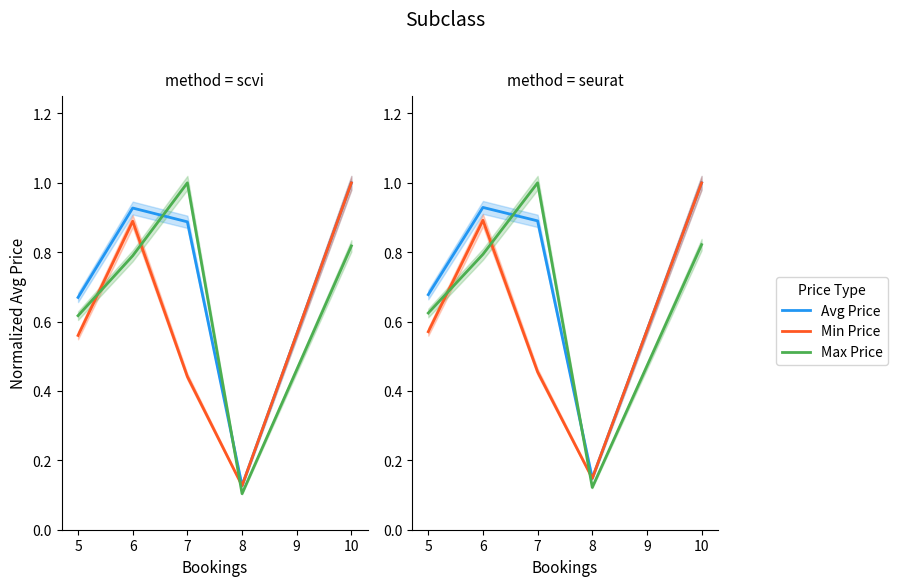

Reading right to left, what are all the values shown in this chart?

Avg Price: 1.0	0.1	0.9	0.9	0.7
Min Price: 1.0	0.1	0.5	0.9	0.6
Max Price: 0.8	0.1	1.0	0.8	0.6